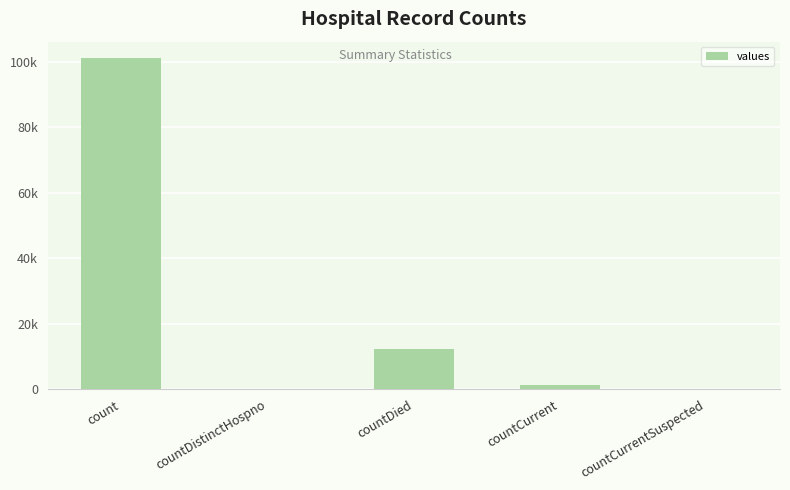

At which category does the chart reach its minimum across all series?

countDistinctHospno